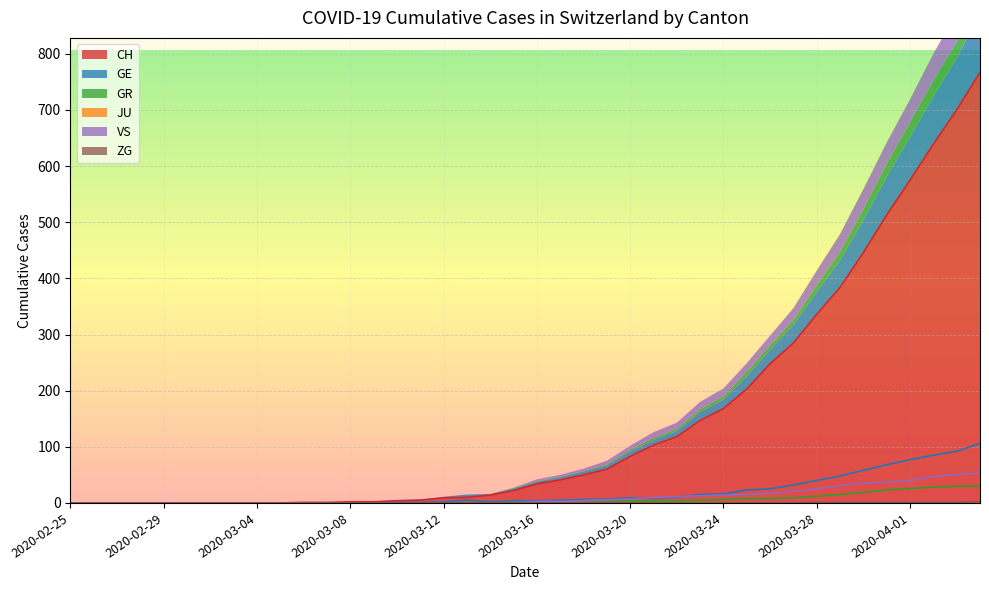

Between 2020-02-29 and 2020-03-22, which series saw the biggest shift?

CH